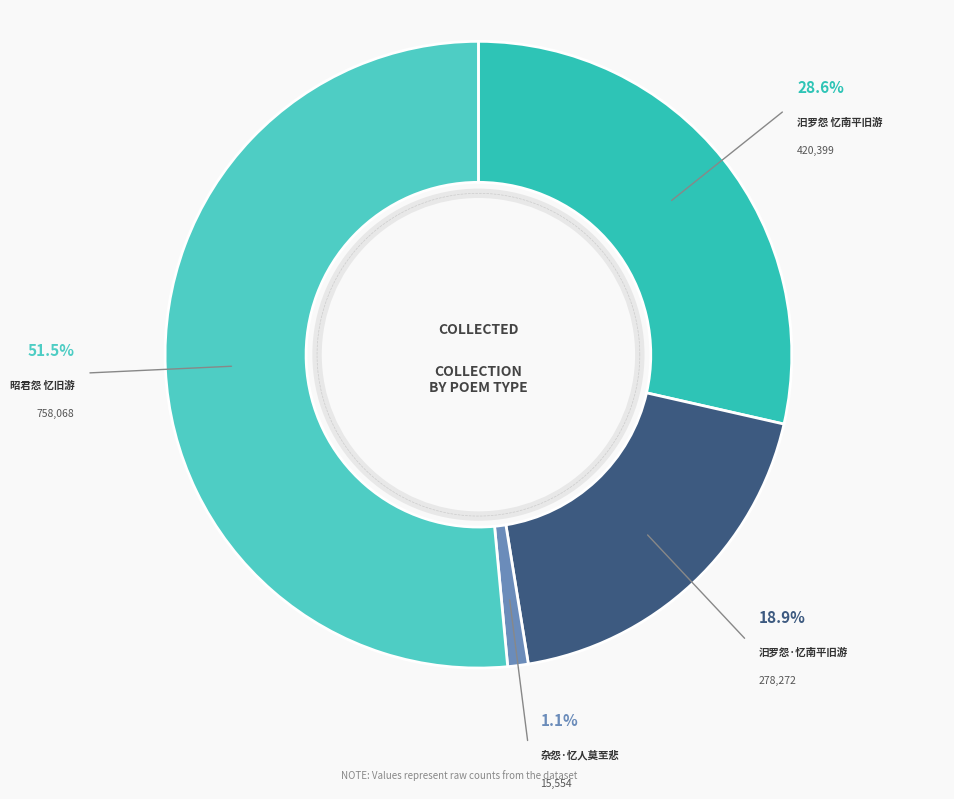

What percentage is the 杂怨·忆人莫至悲 slice, to the nearest percent?

1%